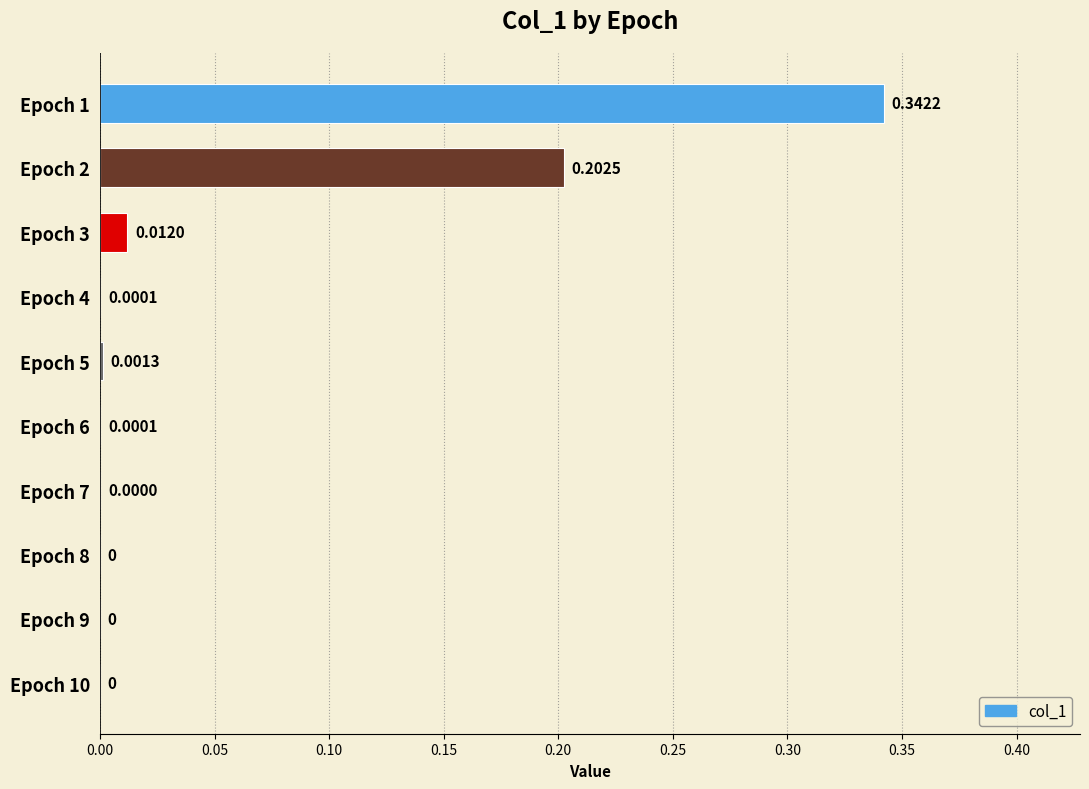

Count the number of values greater than 0.

7